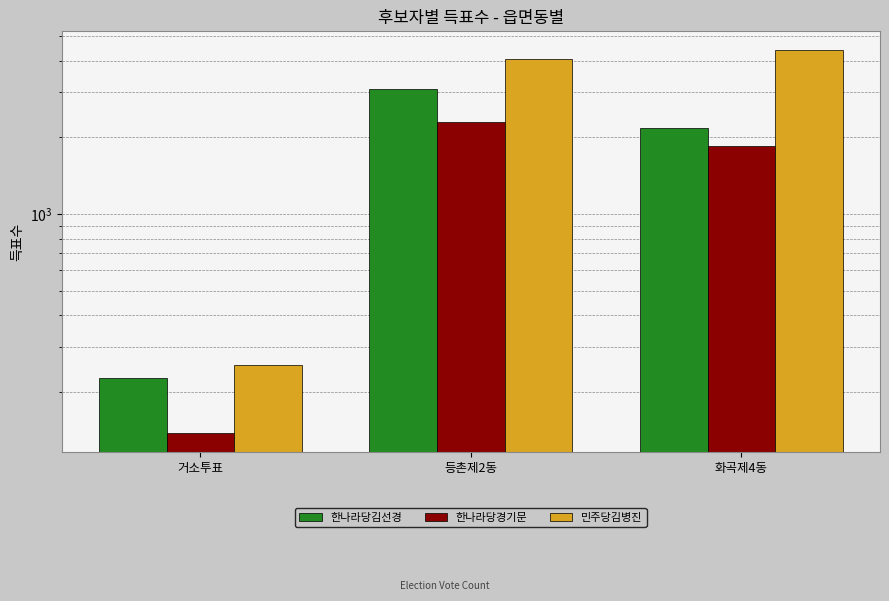

At which label does 민주당김병진 reach its minimum?

거소투표